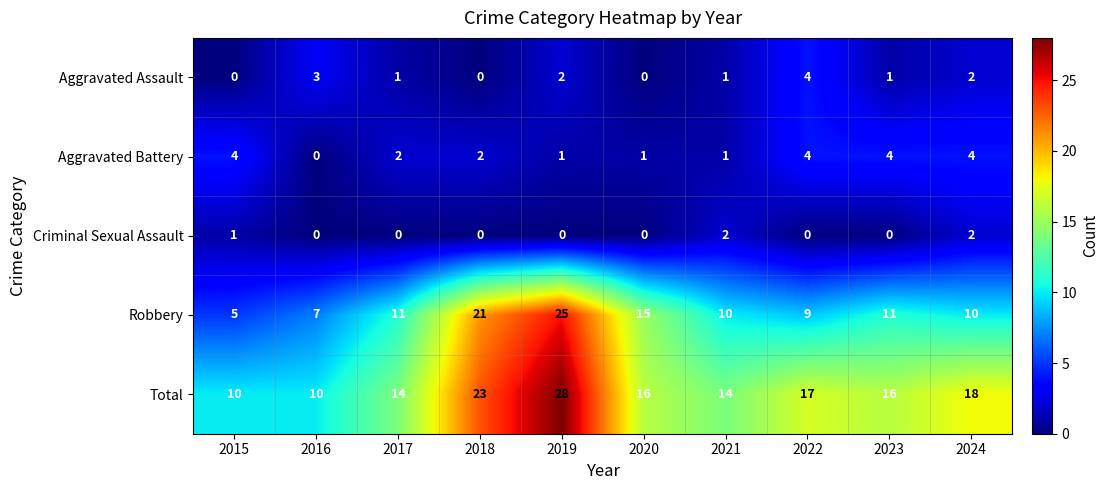

Where is Criminal Sexual Assault nearest to the value 1?

2015